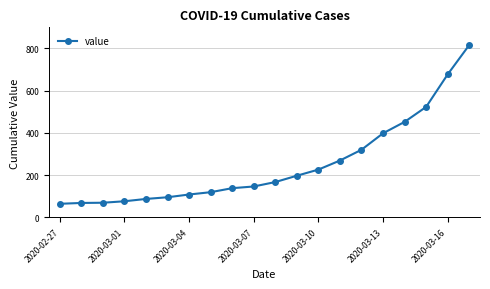

What is the value of the 8th point from the left?

119